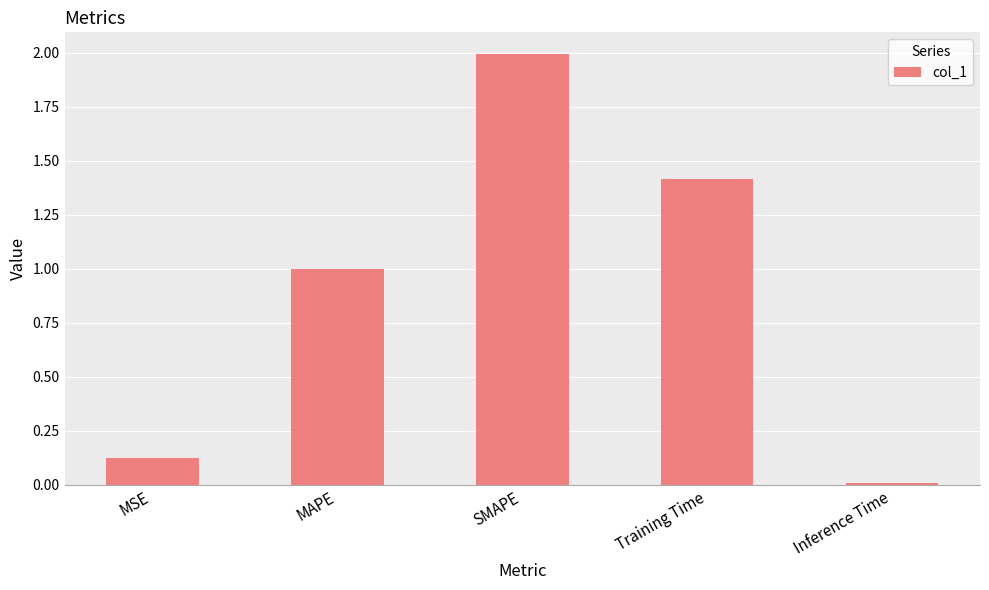

At which category does the chart reach its peak across all series?

SMAPE